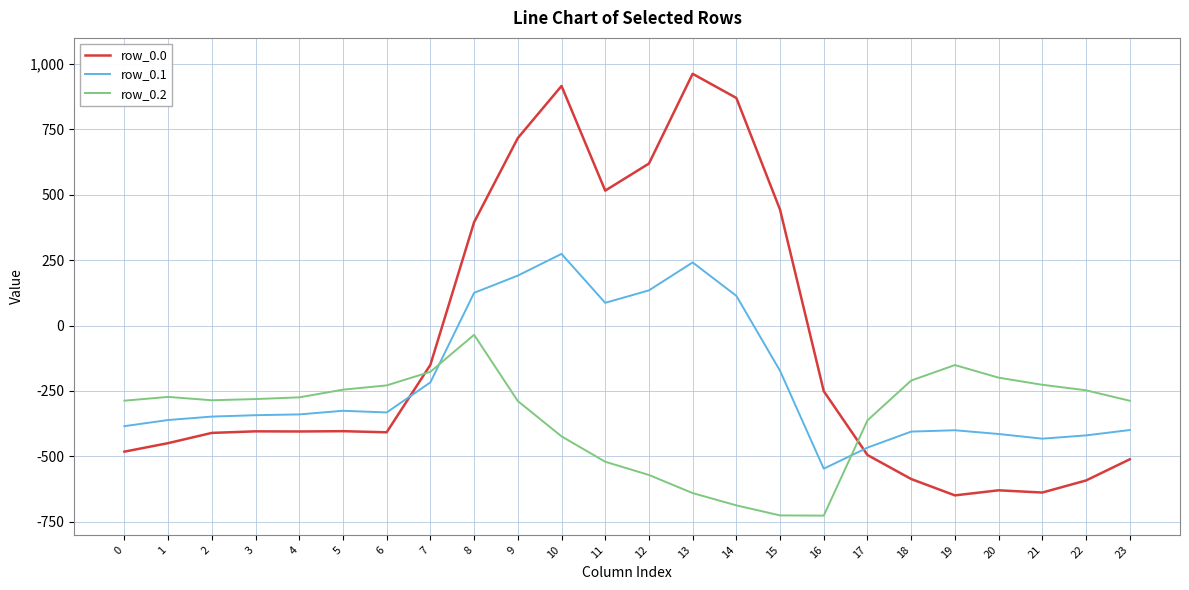

Is it true that row_0.2 equals -94.8 at 2?

False